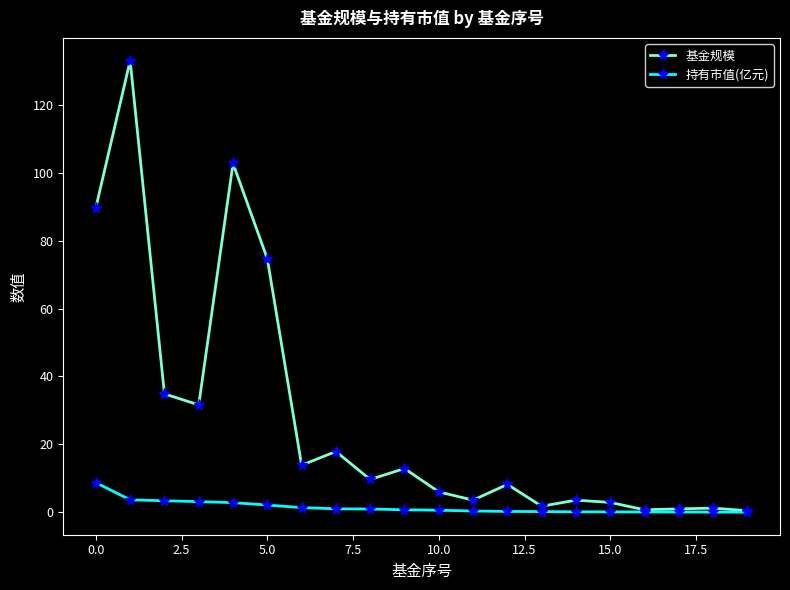

What is the highest value of the 持有市值(亿元) series?

8.7